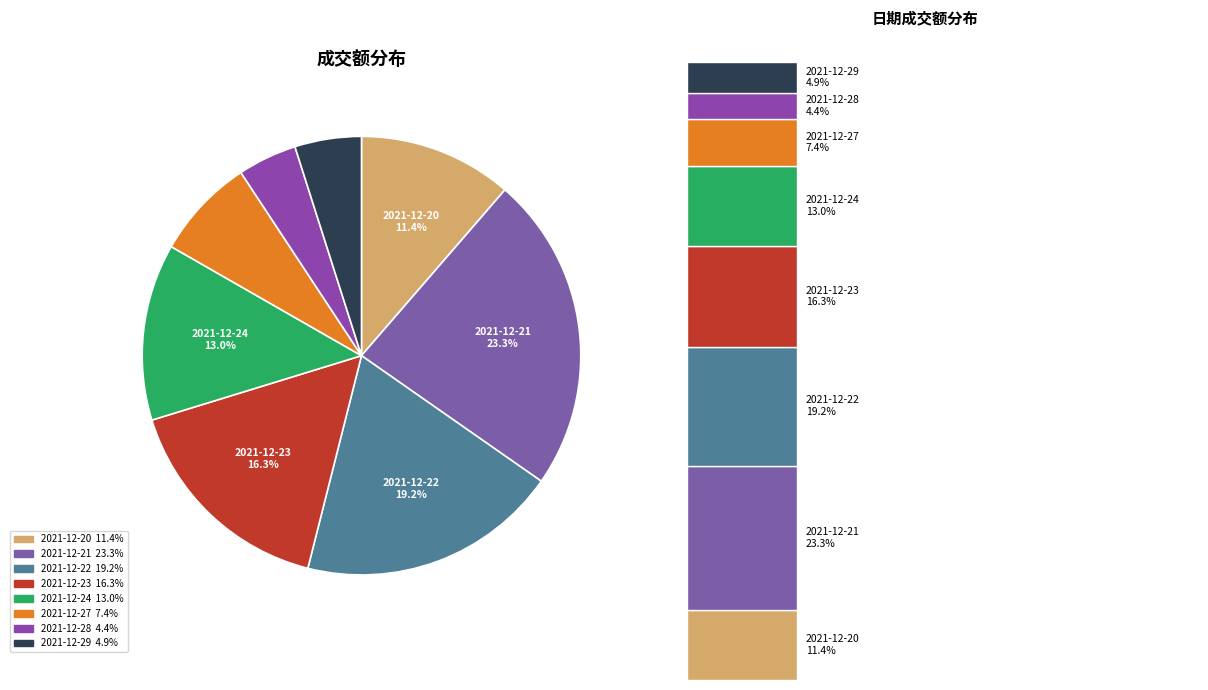

Is there a majority slice in this chart?

No